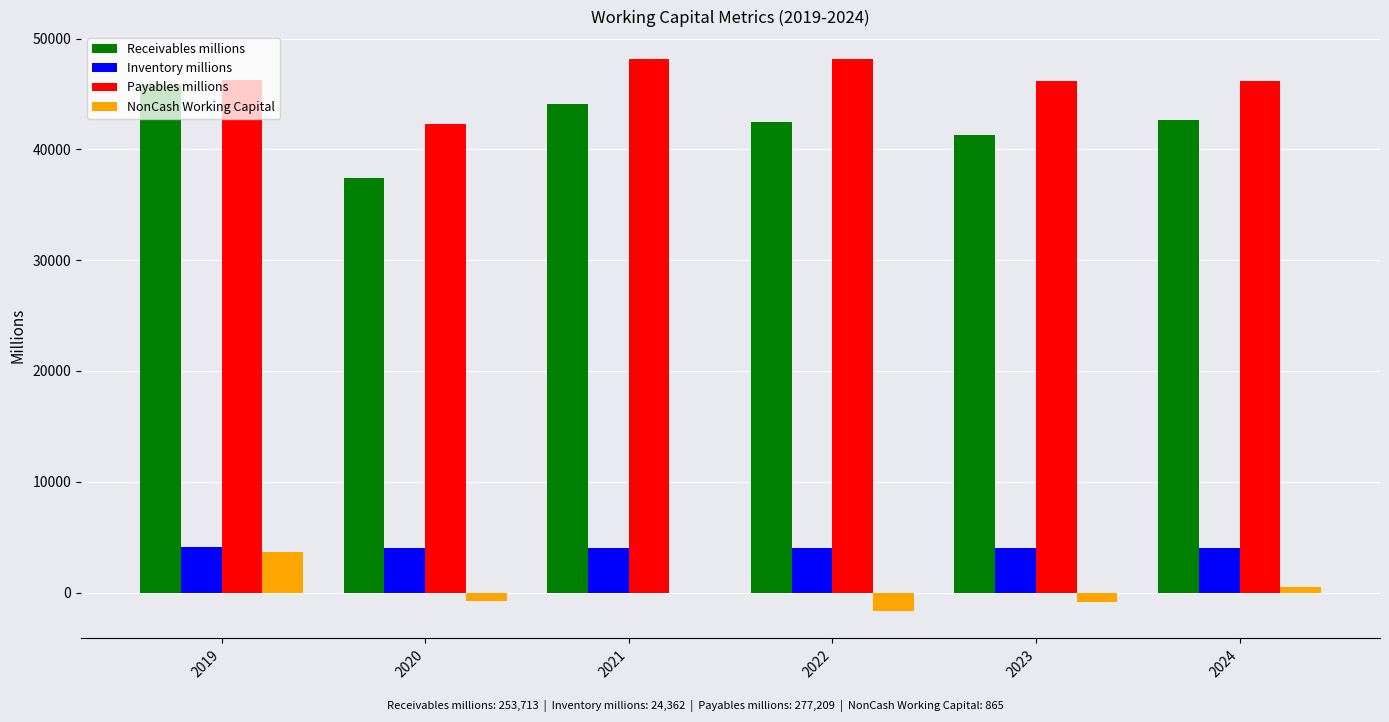

How many data points in Receivables millions are above 42616?

3